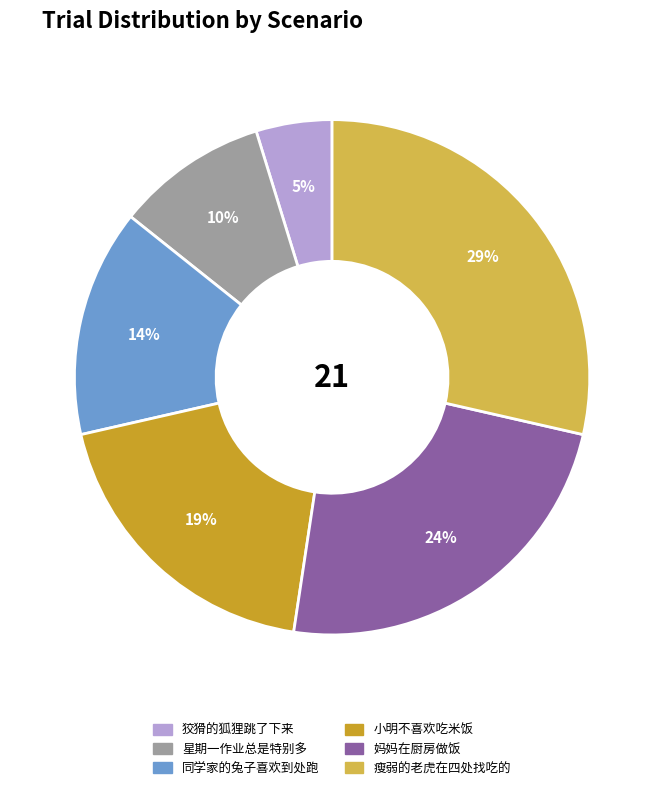

To the nearest percent, what is the combined percentage of 小明不喜欢吃米饭 and 瘦弱的老虎在四处找吃的?

48%